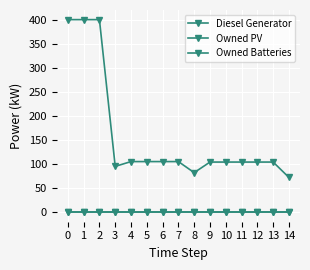

Reading left to right, transcribe all the data shown in this chart.

Diesel Generator: 400	400	400	95	105	105	105	105	82	104	104	104	104	104	72
Owned PV: 0	0	0	0	0	0	0	0	0	0	0	0	0	0	0
Owned Batteries: 0	0	0	0	0	0	0	0	0	0	0	0	0	0	0